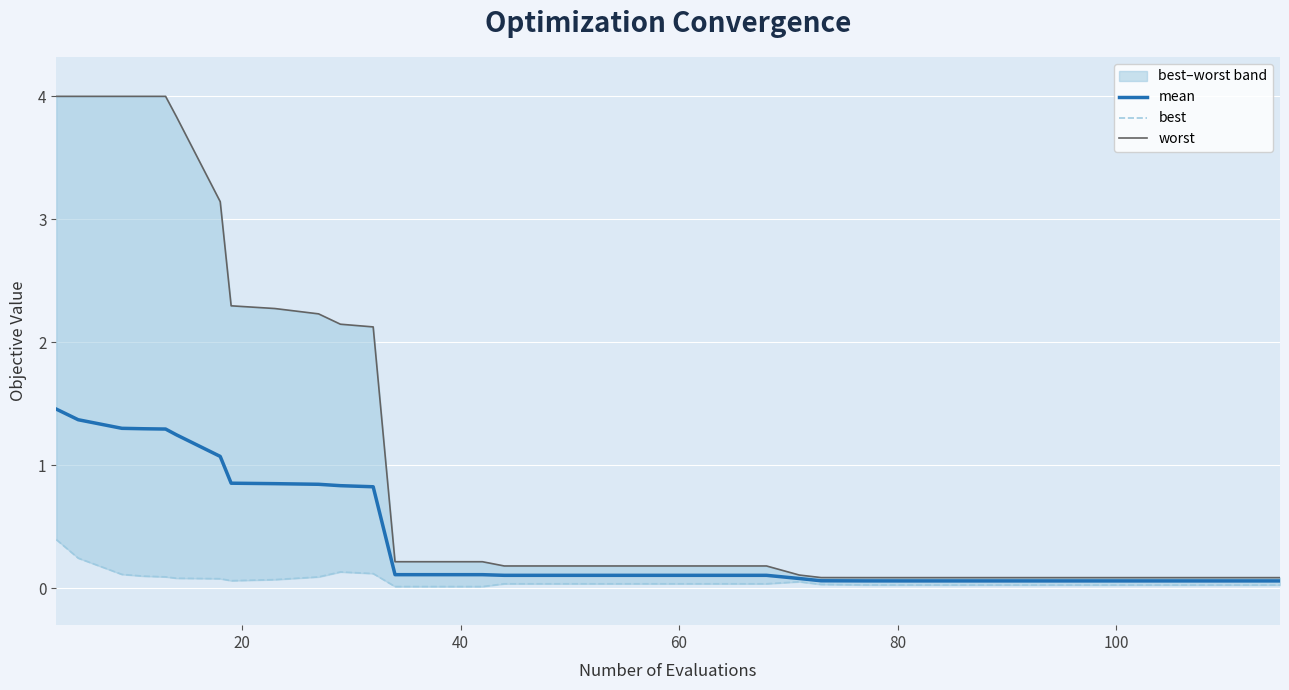

What is the difference between the maximum and minimum values in the best series?

0.4